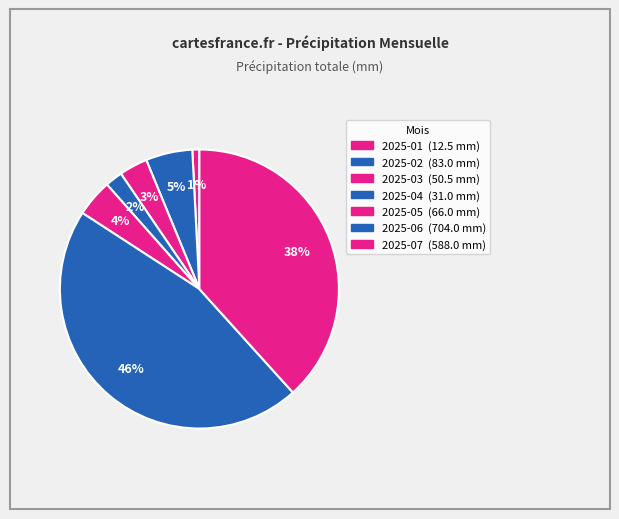

Between 2025-02 and 2025-03, which is larger?

2025-02